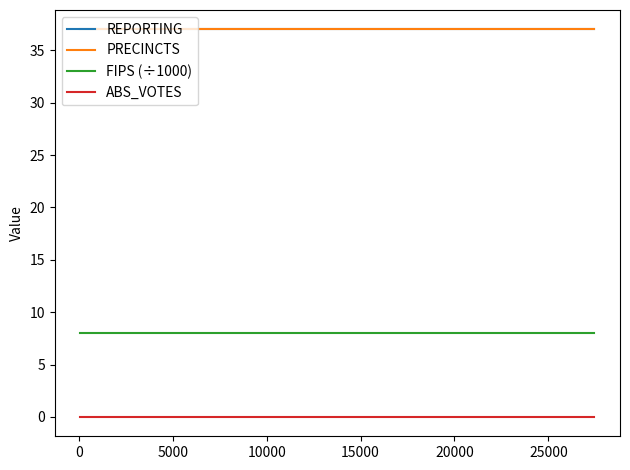

Does the chart display data point markers on the line(s)?

No